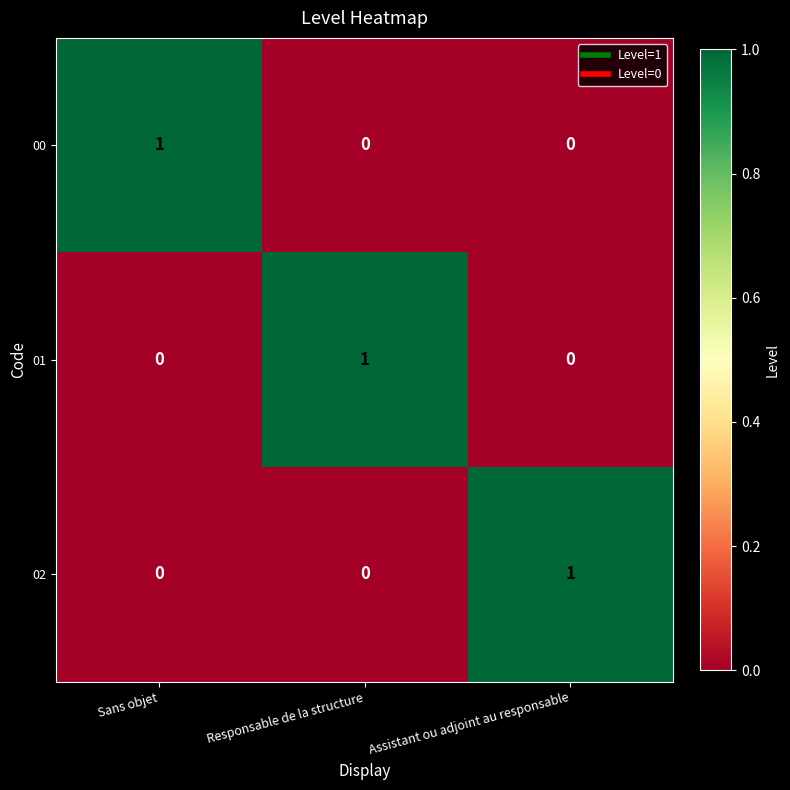

The value of 01 at Sans objet is 1. True or false?

False